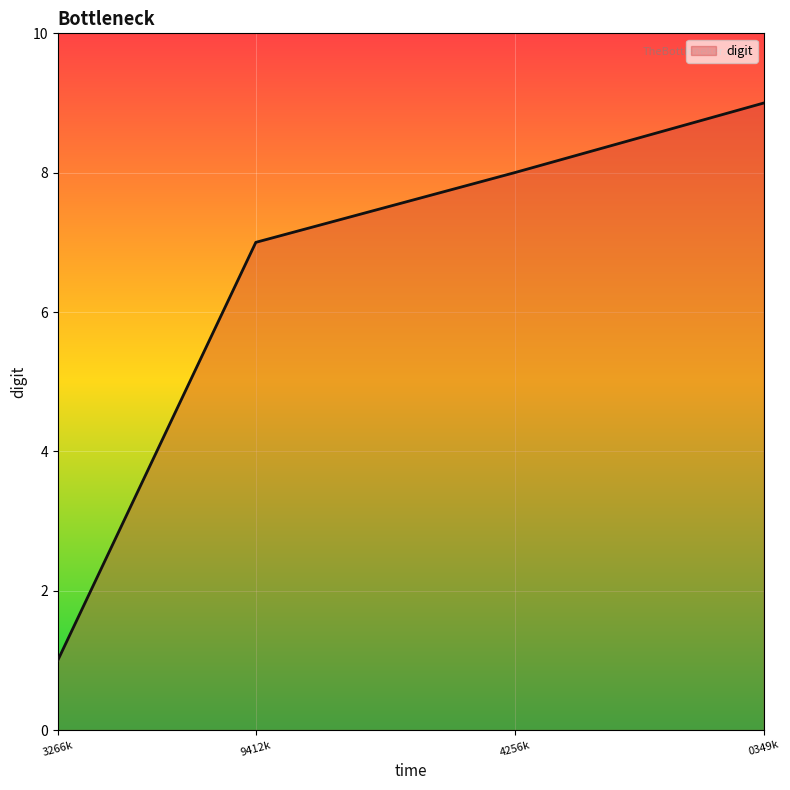

List the labels in order of value, largest first.

0349k, 4256k, 9412k, 3266k